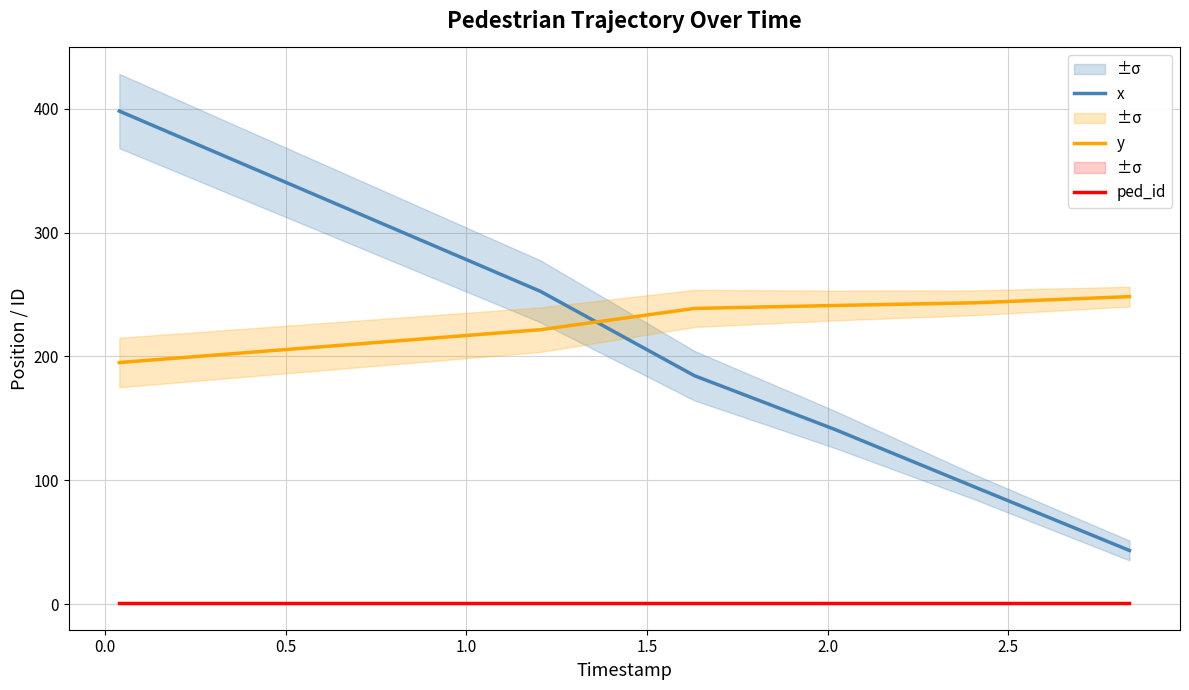

Reading right to left, extract all data points from this chart.

x: 43.3	94.4	141.0	184.4	252.6	398.1
y: 248.3	243.3	241.1	238.7	221.5	195.1
ped_id: 1.0	1.0	1.0	1.0	1.0	1.0